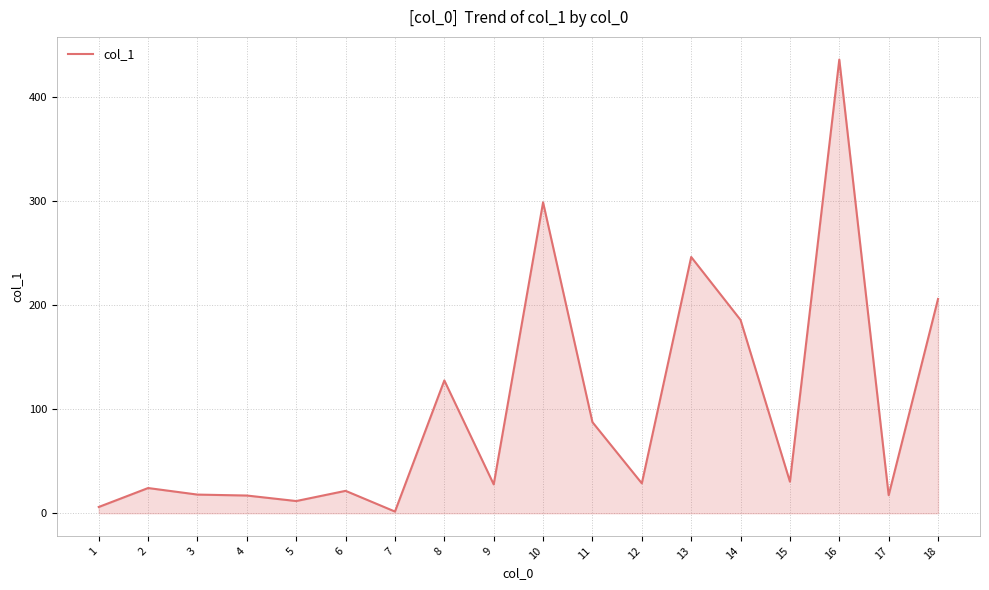

What is the difference between the maximum and minimum values?

434.3